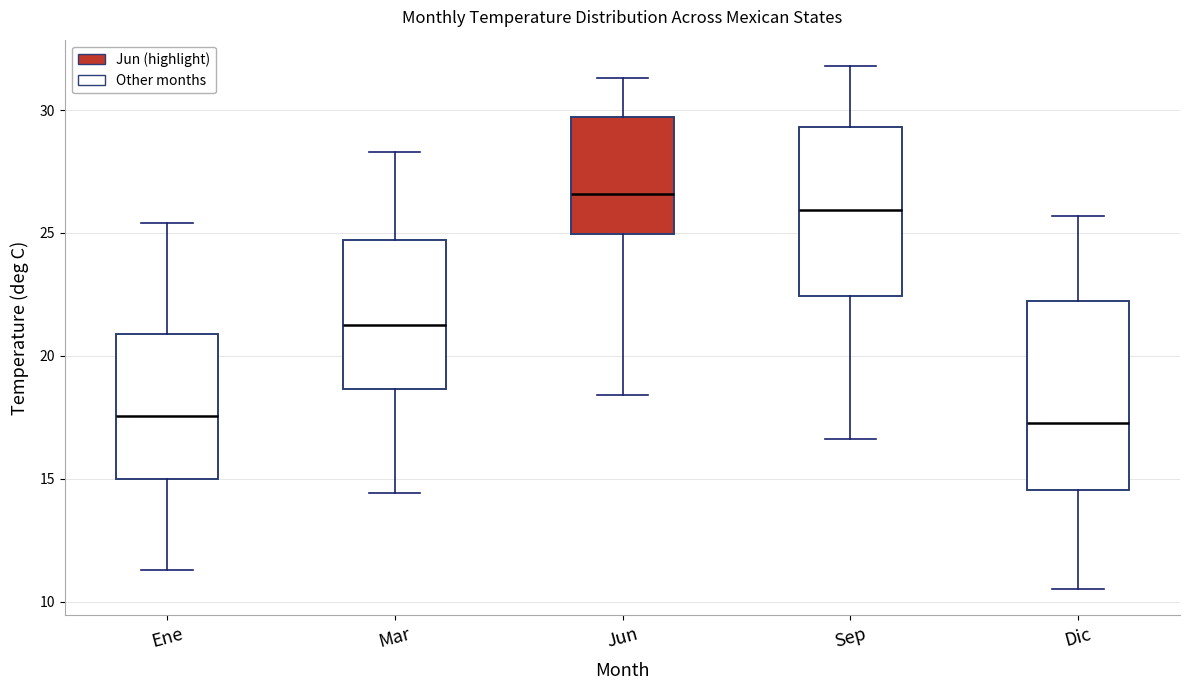

Where does the upper whisker of the box for Ene end on the y-axis? The values are not printed on the chart, so give them approximately, as read against the axis.

25.5